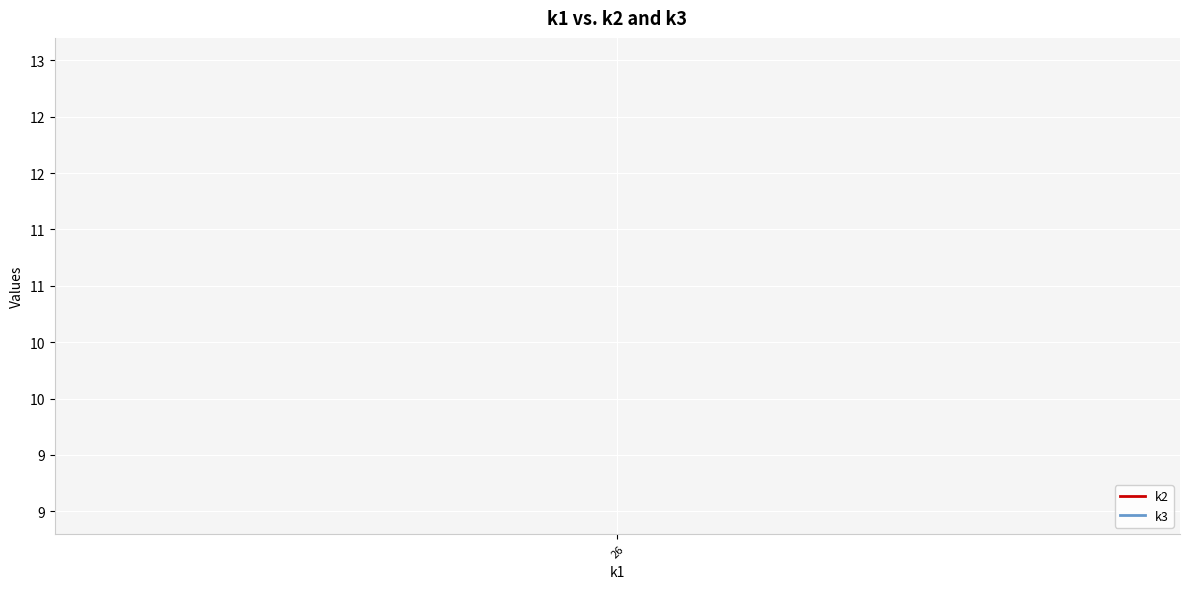

True or false: k3 and k2 cross at least once.

False